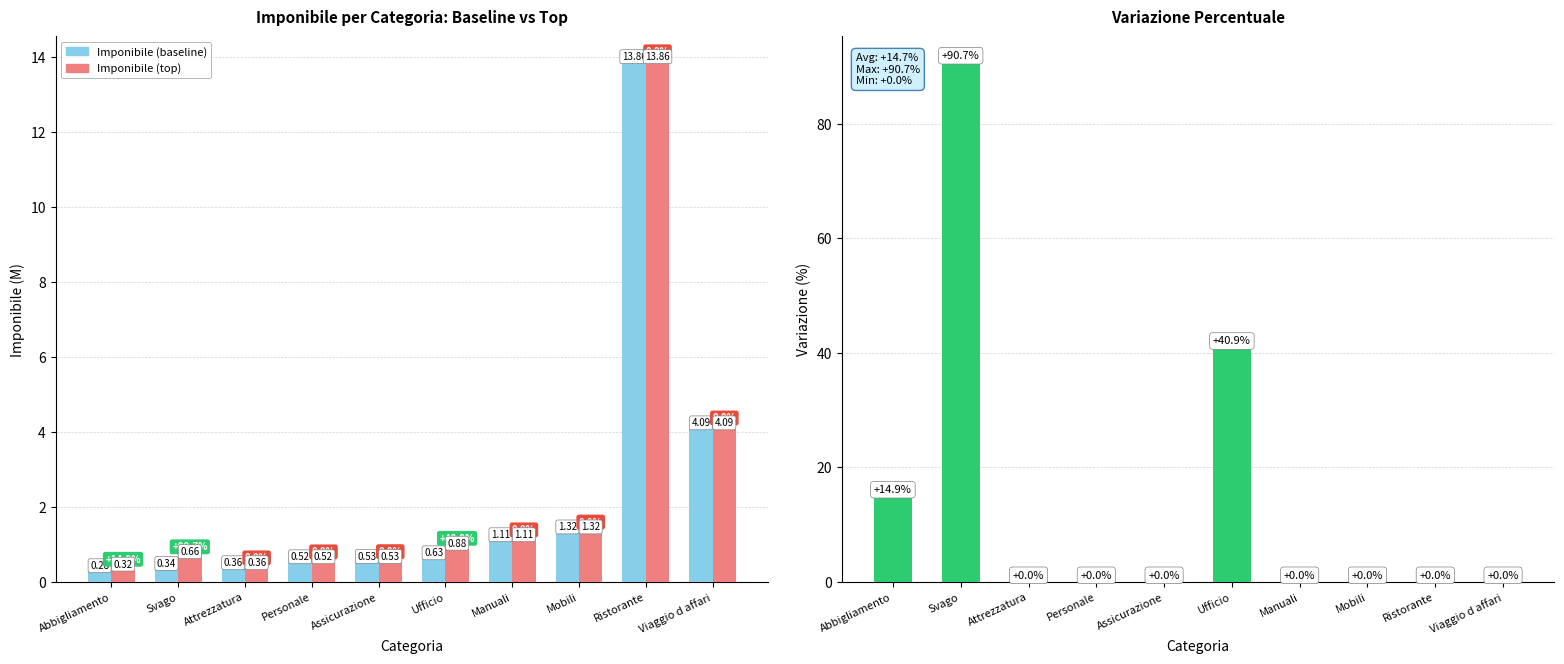

What is the spread (max minus min) of values at Personale?

0.5